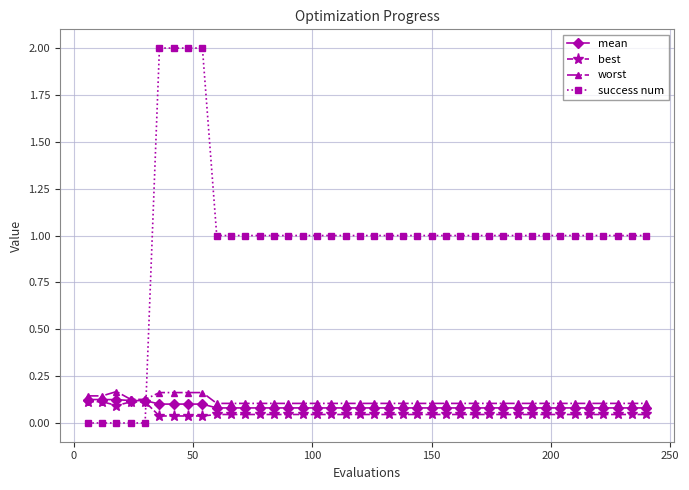

Is this an area chart (filled region under the line)?

No